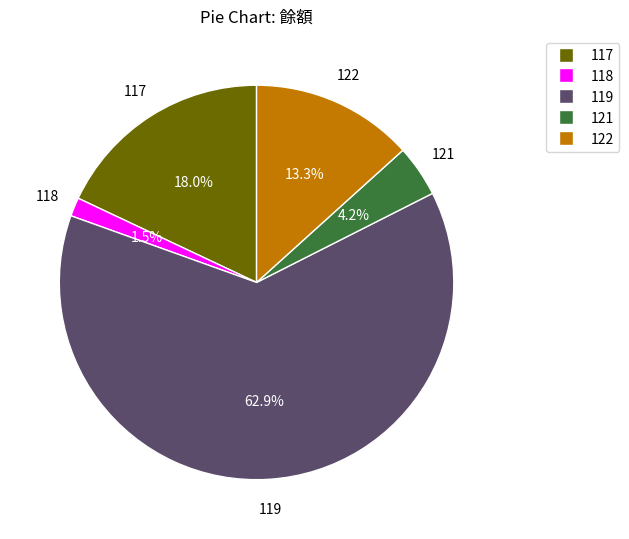

Which slice represents more than half of the pie?

119